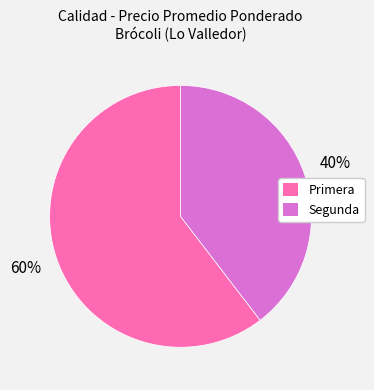

Is there any slice that represents more than half of the pie?

Yes